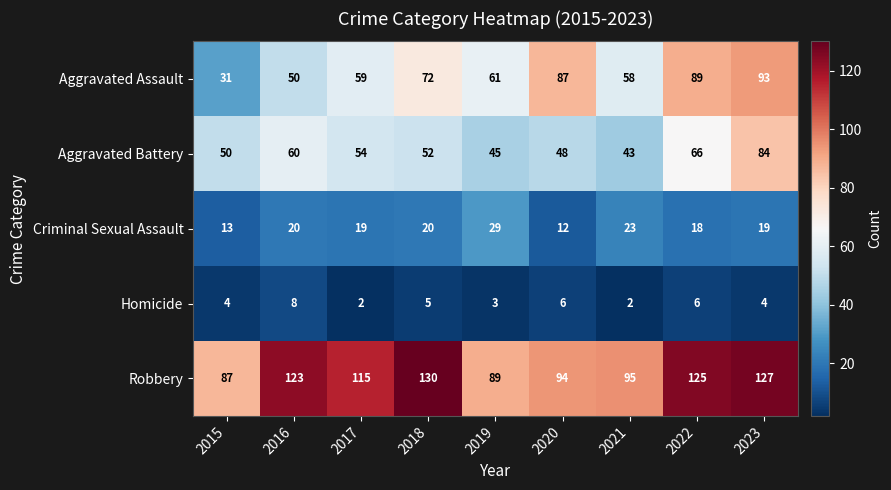

At how many categories does at least one series exceed 118?

4